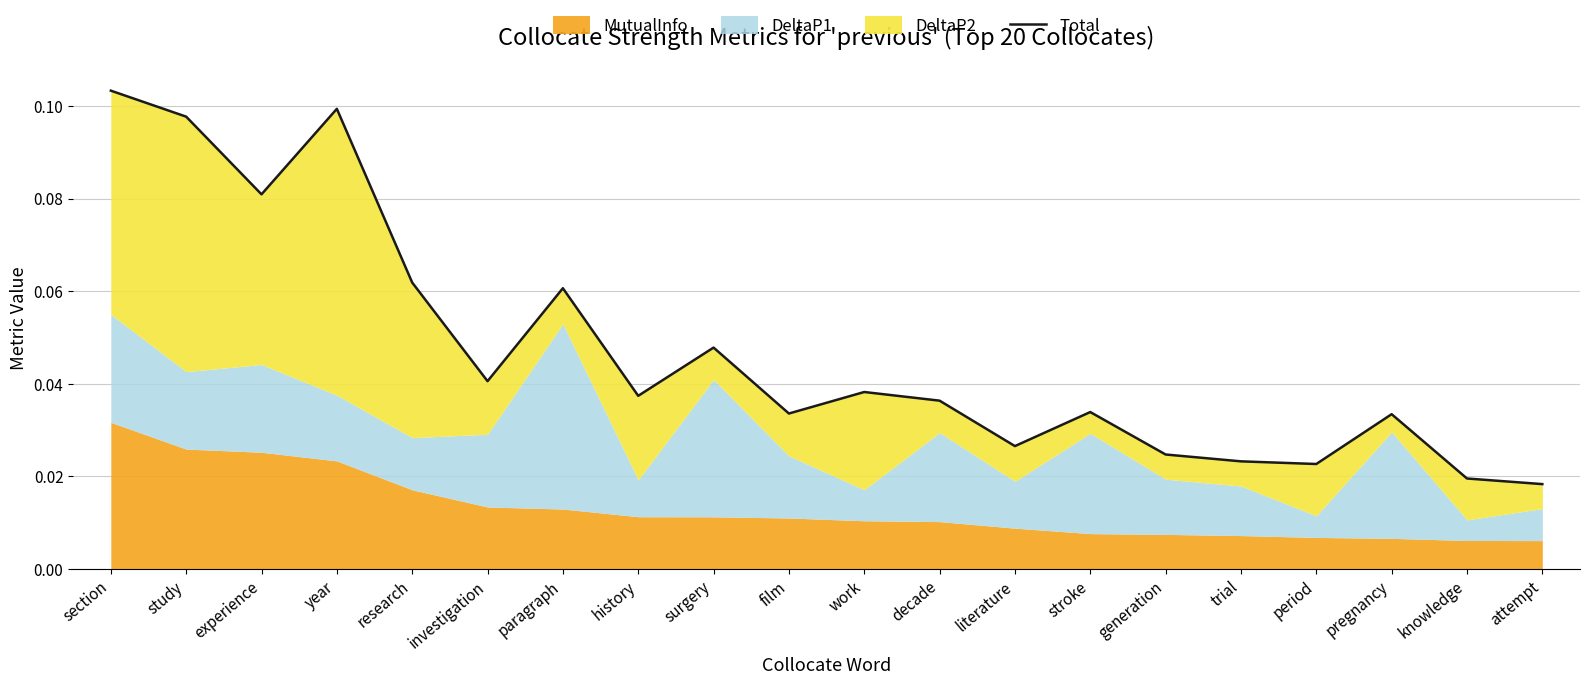

List the labels in order of value, largest first.

section, year, study, experience, research, paragraph, surgery, investigation, work, history, decade, stroke, film, pregnancy, literature, generation, trial, period, knowledge, attempt